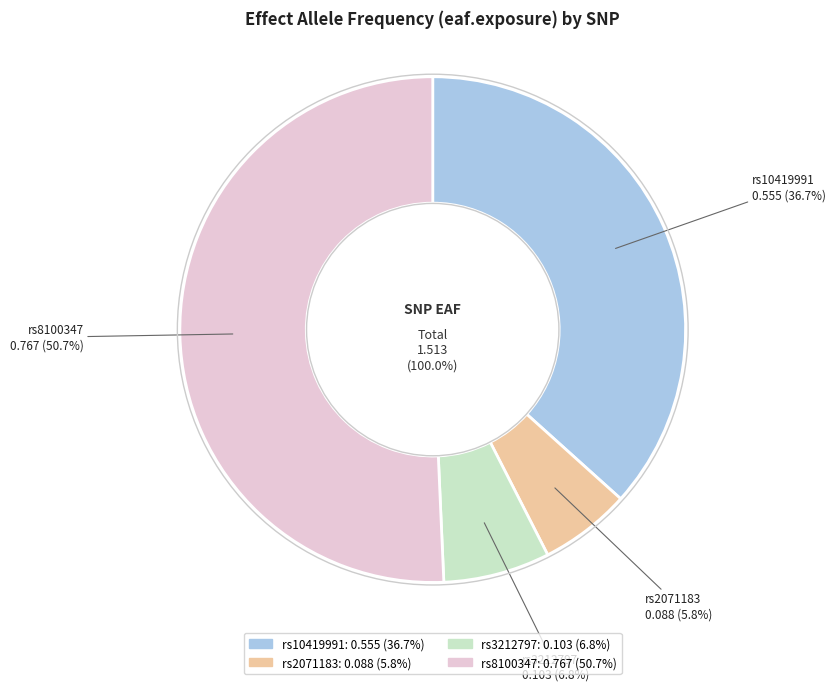

What percentage is NOT represented by rs10419991?

63.3%